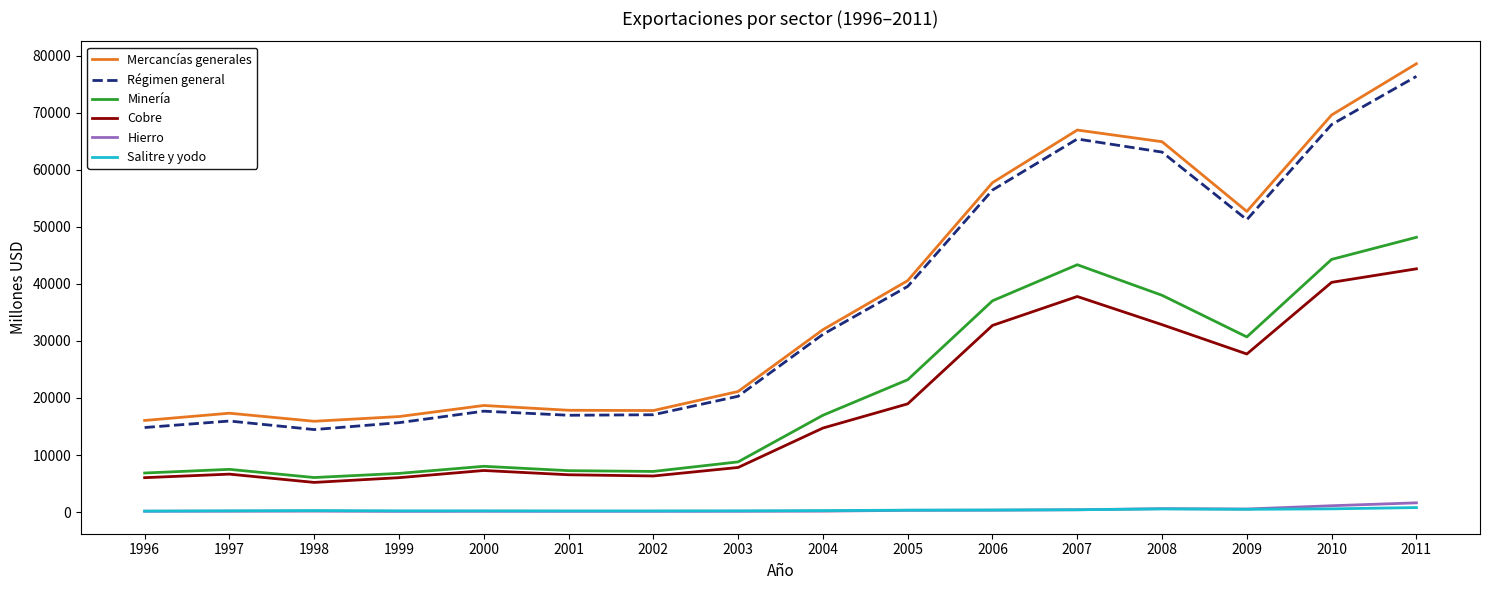

What is the difference between the highest and lowest values at 2001?

17704